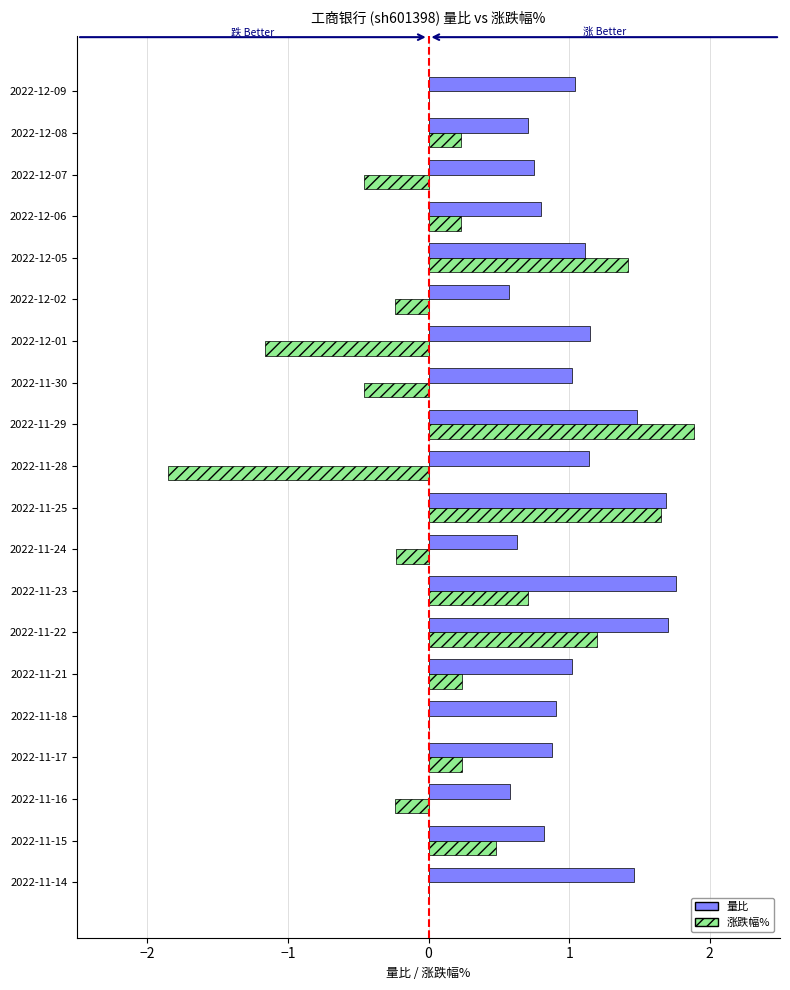

How many data points does each series have?

20